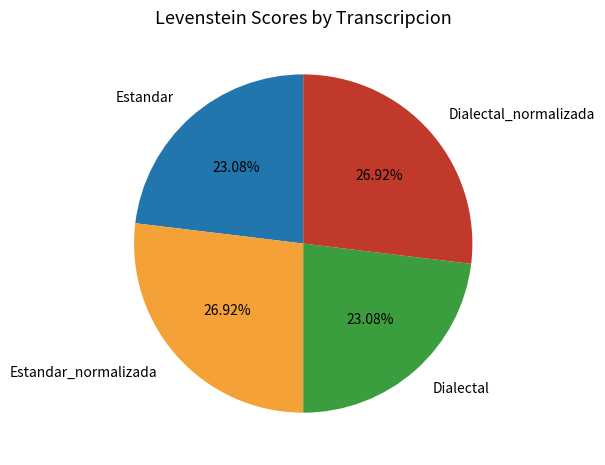

Is it true that Dialectal is 17% of the pie?

False